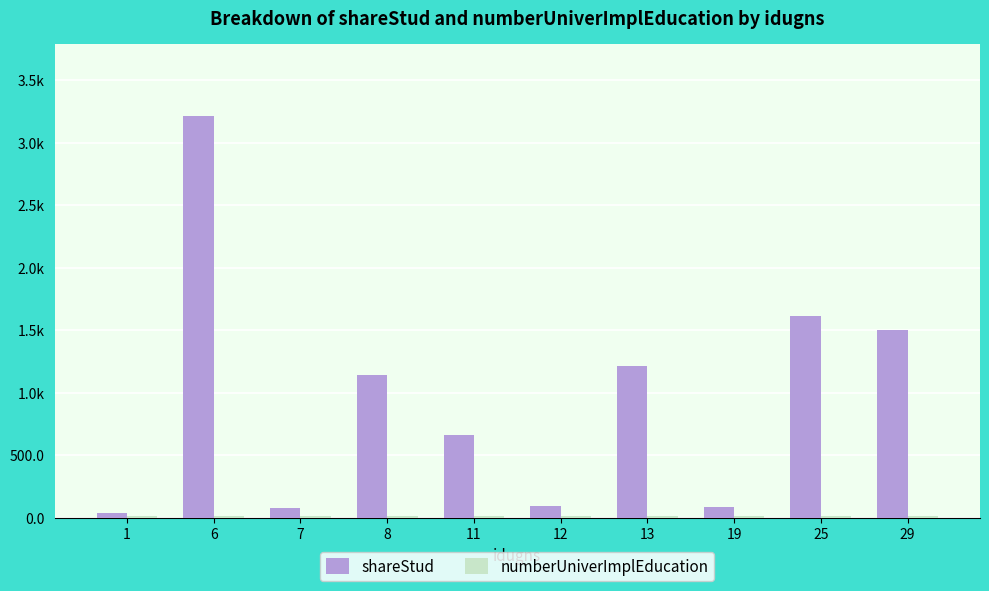

Does the chart contain stacked bars?

No